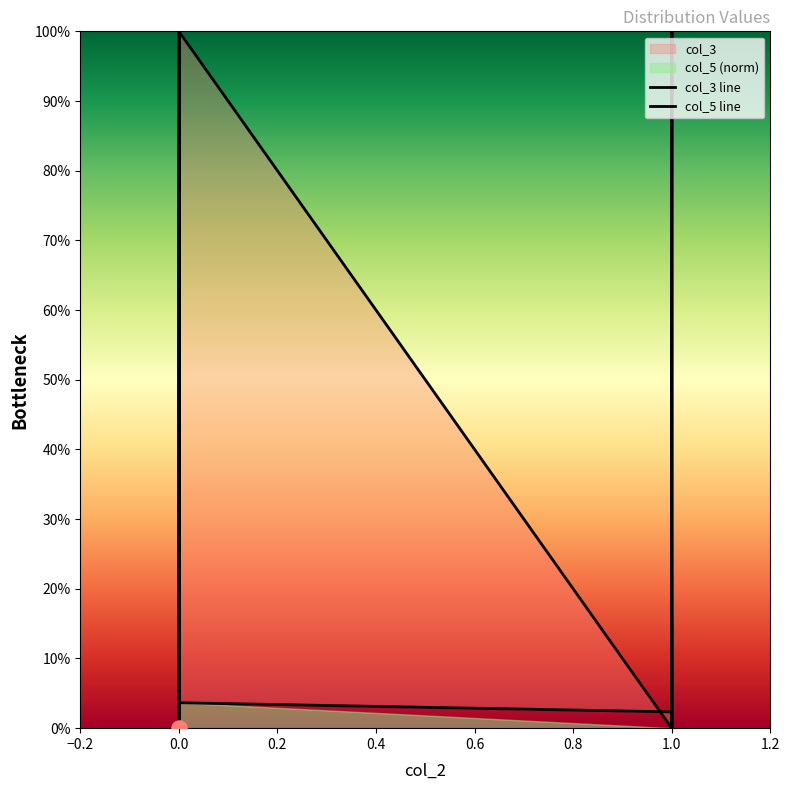

Which series contains the lowest Y value?

col_3 line